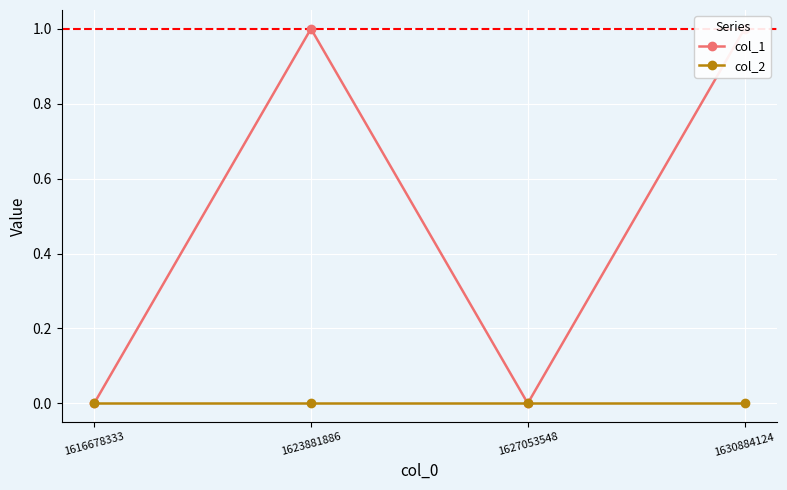

How many series are shown in this chart?

2